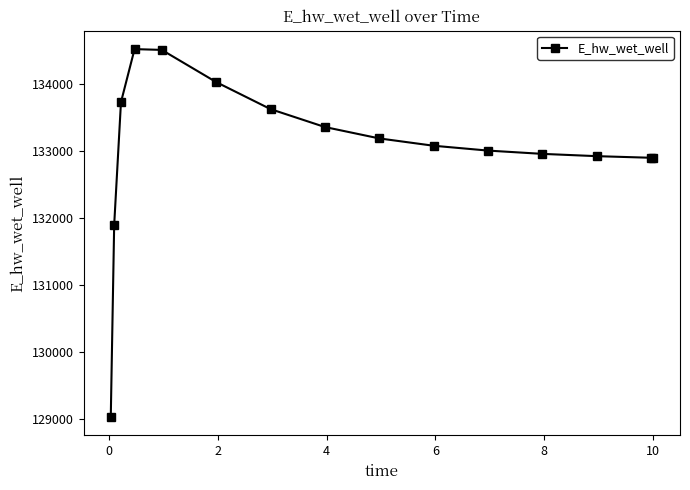

What is the sum of all values?

1995634.7